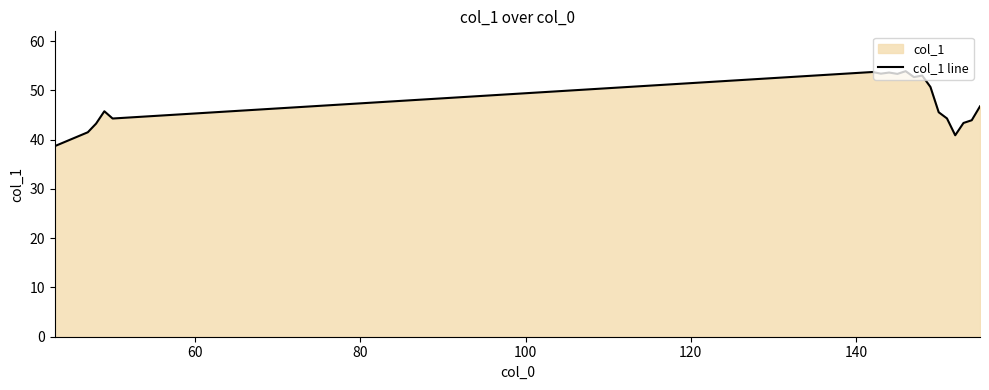

What is the difference between the maximum and minimum values?

15.2